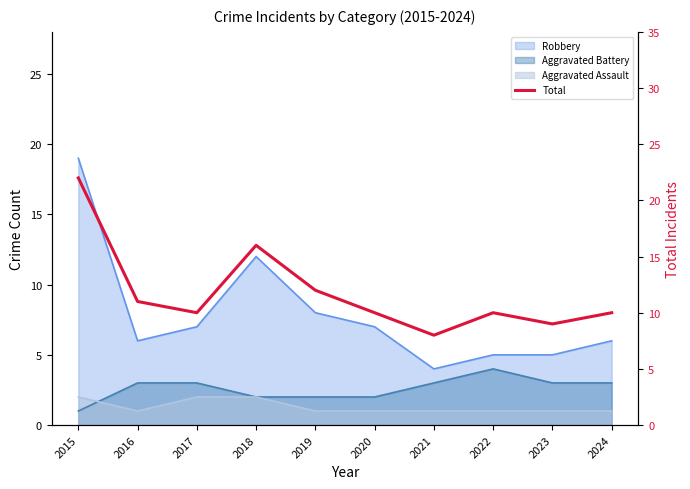

What is the average value?

12